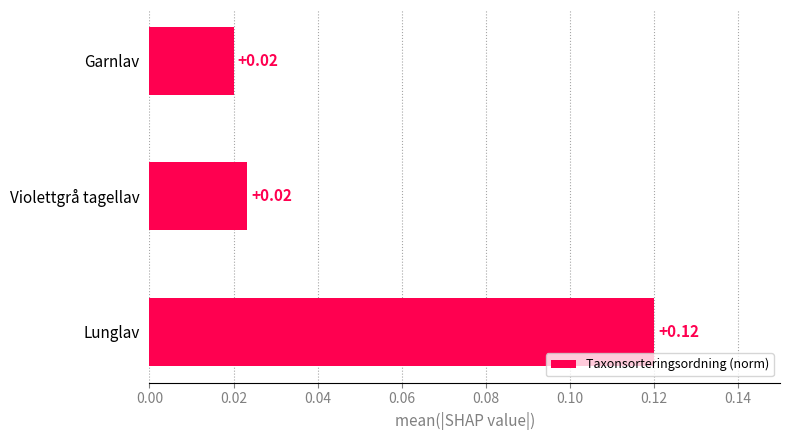

Does the chart contain stacked bars?

No